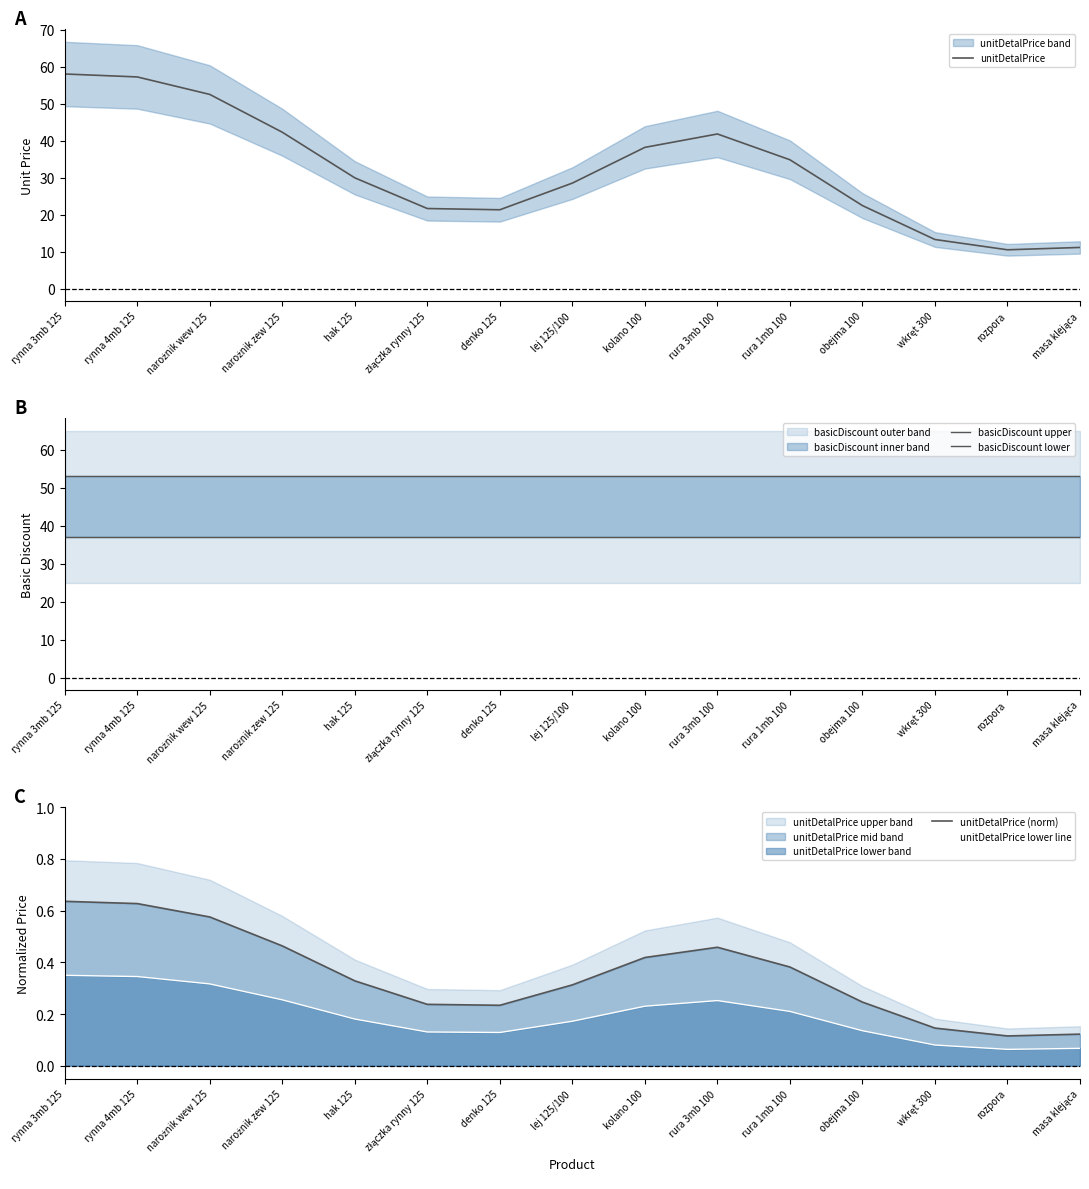

What are all the series names shown in the legend?

unitDetalPrice, basicDiscount upper, basicDiscount lower, unitDetalPrice (norm), unitDetalPrice lower line